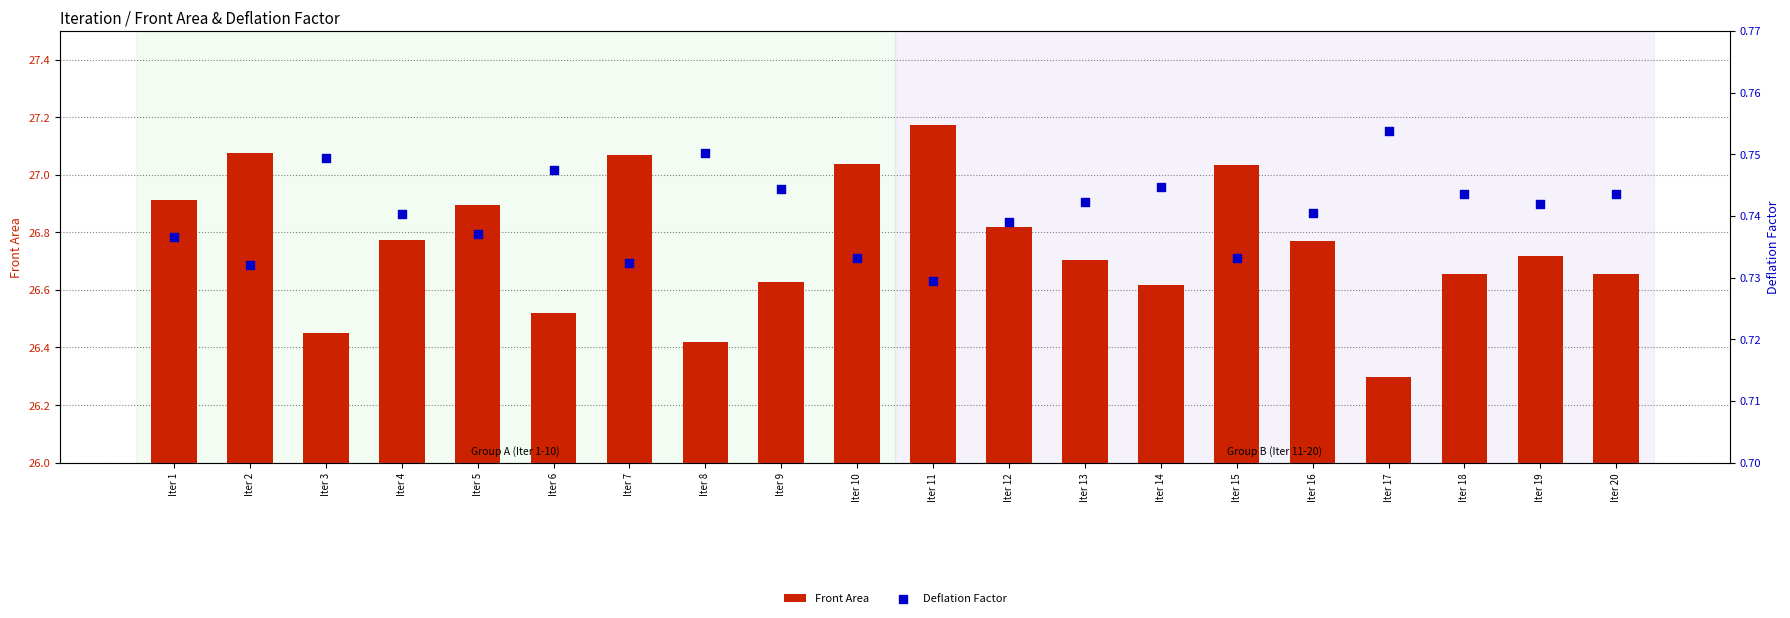

What is the total value across all series at Iter 15?

27.8